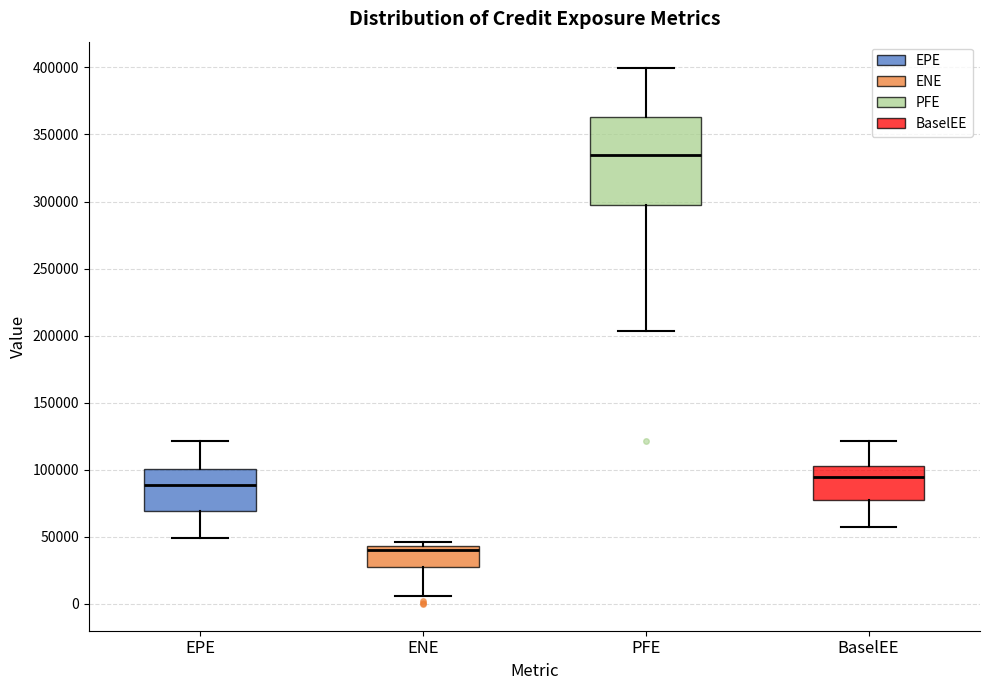

Which box's median line is the highest?

PFE